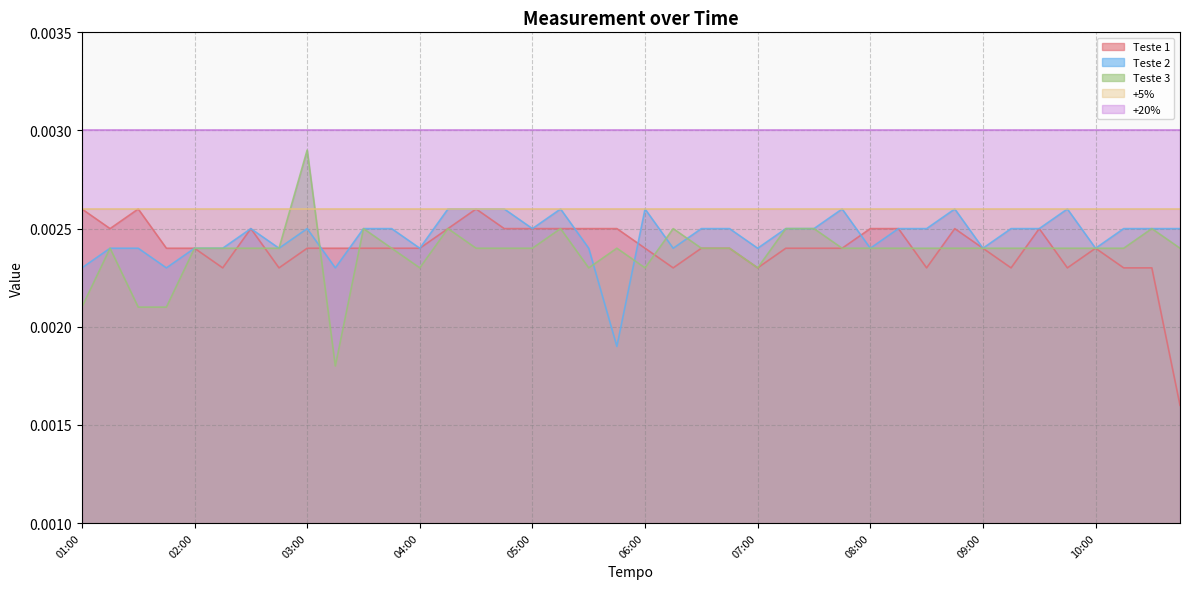

What is the label of the 19th point from the left?

05:30